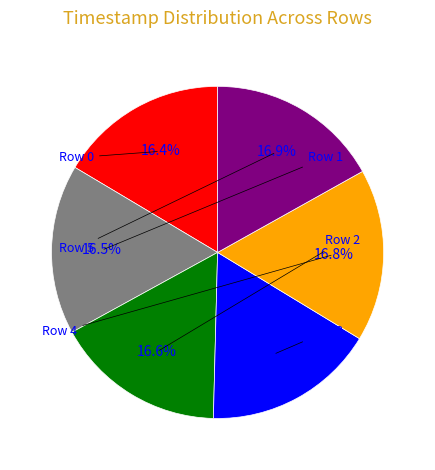

Does any single category account for the majority?

No